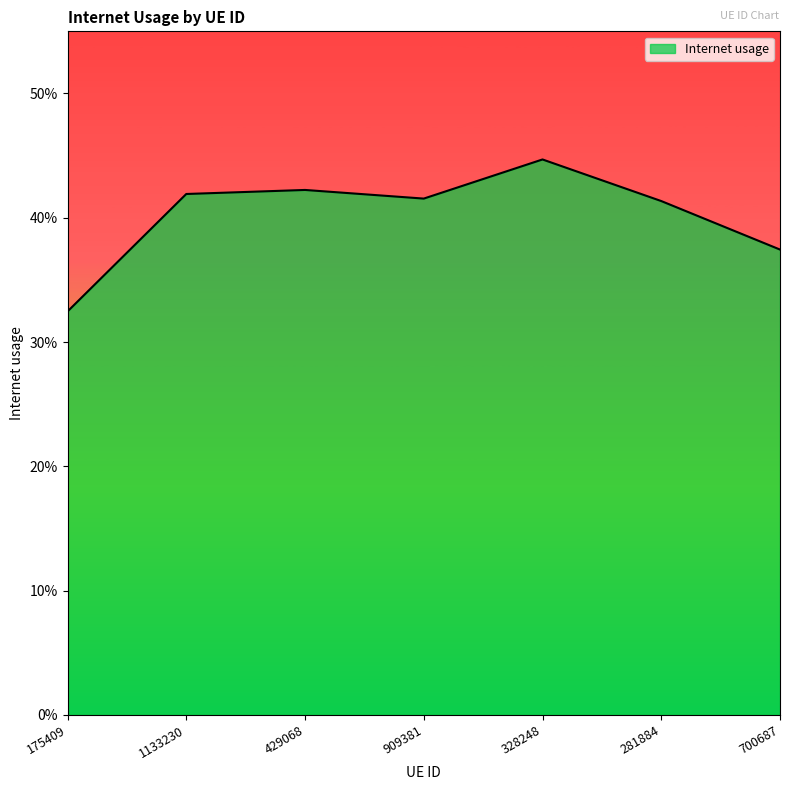

What is the label of the 3rd point from the right?

328248